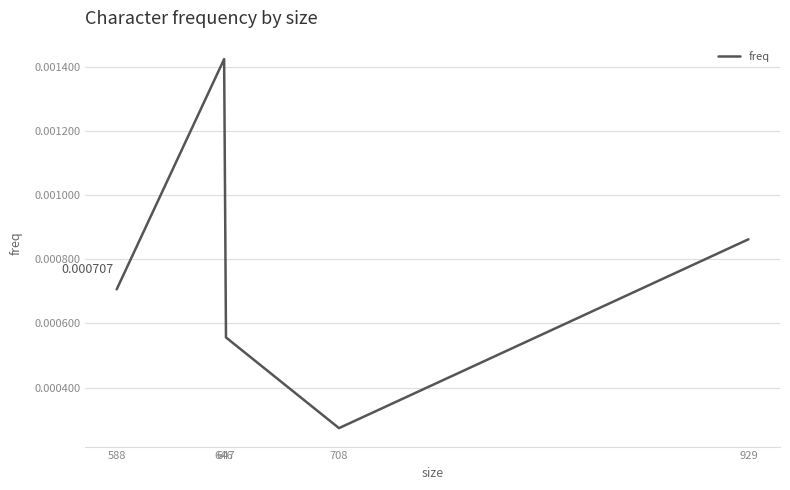

Where is the data nearest to the value 0?

708